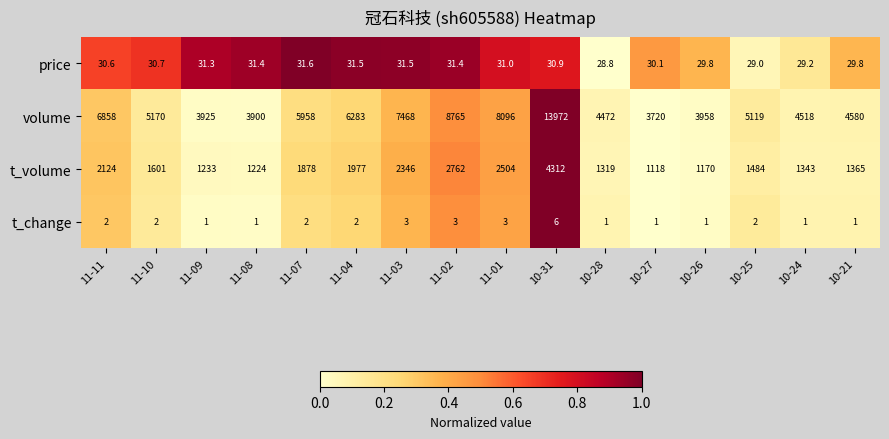

What is the difference between the second highest and minimum values in the t_volume series?

1644.0